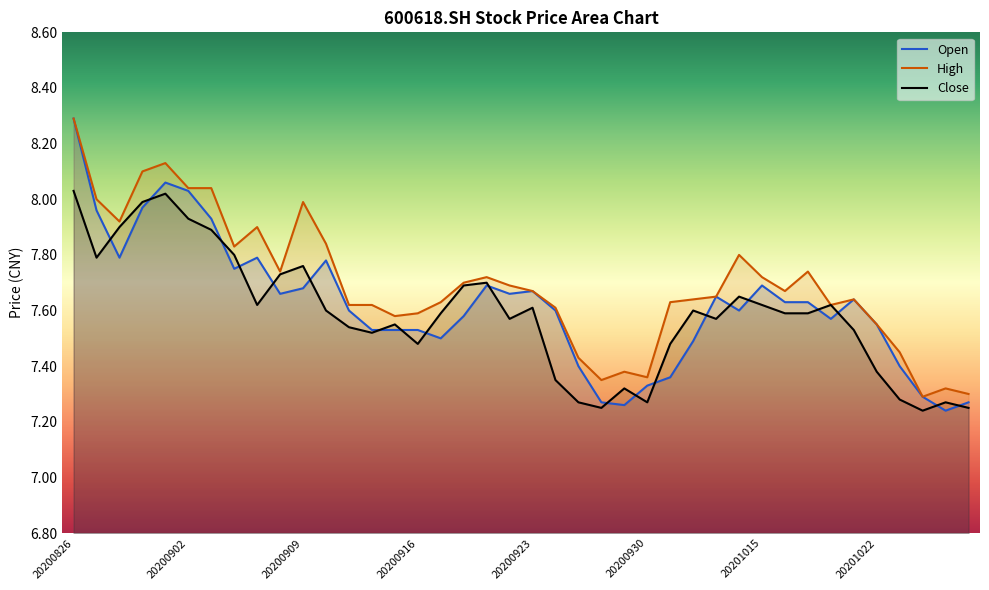

Read the high value at 20200923.

7.7